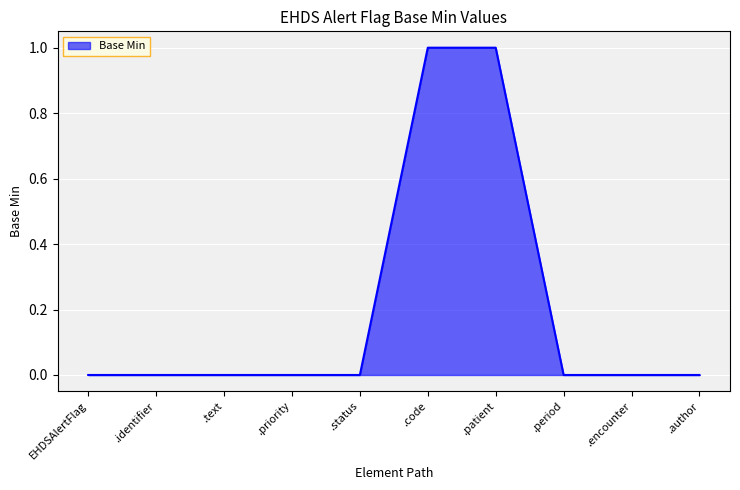

Is it true that the value at .status is 0?

True